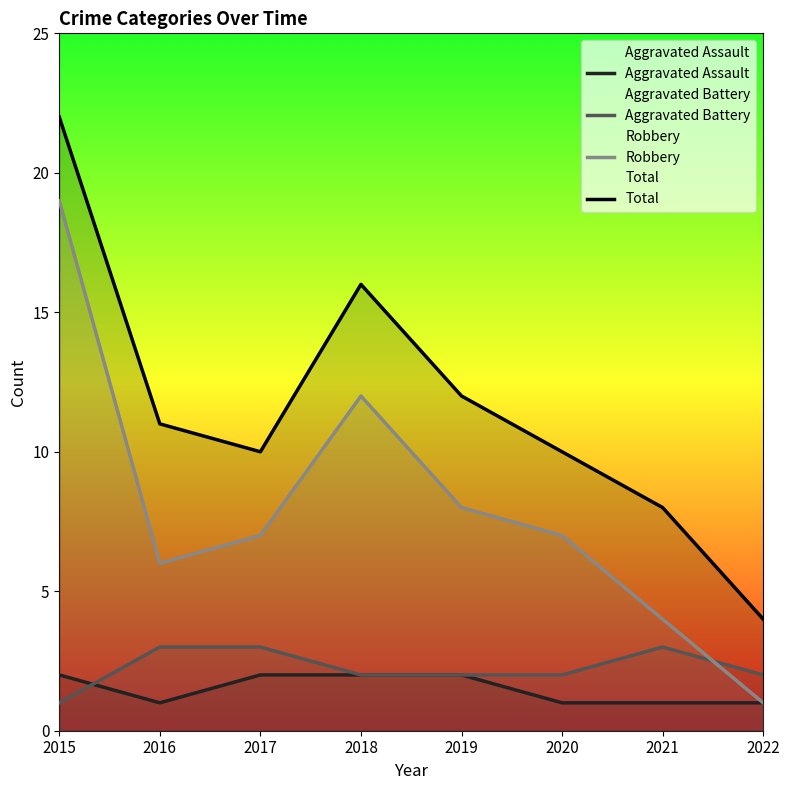

What is the difference between the second highest and minimum values in the Aggravated Battery series?

2